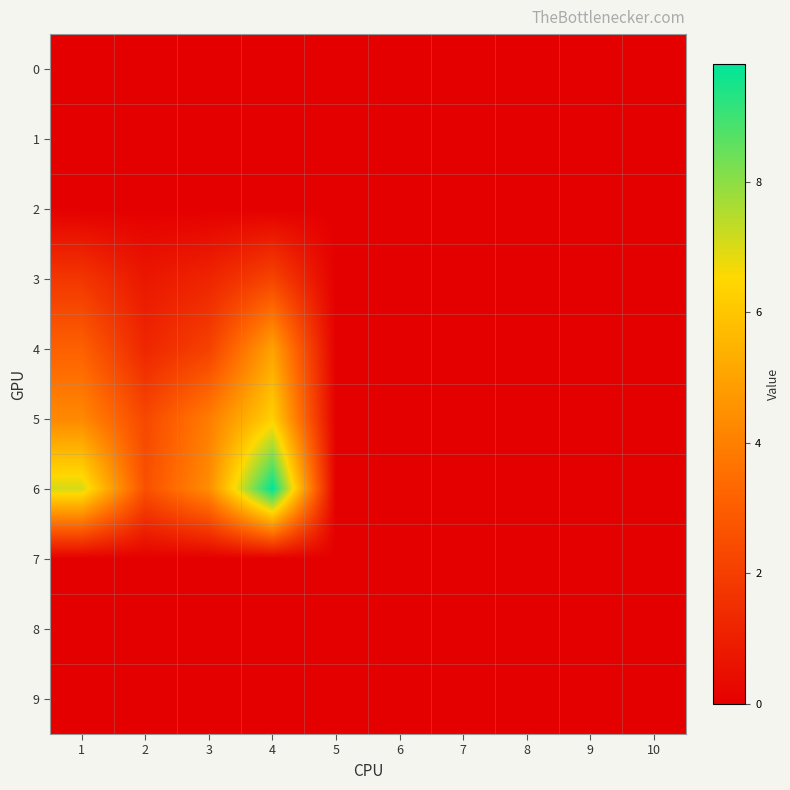

Reading left to right, what are all the values shown in this chart?

0: 1=0.0	2=0.0	3=0.0	4=0.0	5=0.0	6=0.0	7=0.0	8=0.0	9=0.0	10=0.0
1: 1=0.0	2=0.0	3=0.0	4=0.0	5=0.0	6=0.0	7=0.0	8=0.0	9=0.0	10=0.0
2: 1=0.0	2=0.0	3=0.0	4=0.0	5=0.0	6=0.0	7=0.0	8=0.0	9=0.0	10=0.0
3: 1=1.8	2=0.7	3=1.2	4=2.2	5=0.0	6=0.0	7=0.0	8=0.0	9=0.0	10=0.0
4: 1=3.1	2=1.2	3=2.1	4=5.0	5=0.0	6=0.0	7=0.0	8=0.0	9=0.0	10=0.0
5: 1=4.3	2=2.3	3=3.9	4=6.3	5=0.0	6=0.0	7=0.0	8=0.0	9=0.0	10=0.0
6: 1=7.0	2=2.6	3=4.4	4=9.8	5=0.0	6=0.0	7=0.0	8=0.0	9=0.0	10=0.0
7: 1=0.0	2=0.0	3=0.0	4=0.0	5=0.0	6=0.0	7=0.0	8=0.0	9=0.0	10=0.0
8: 1=0.0	2=0.0	3=0.0	4=0.0	5=0.0	6=0.0	7=0.0	8=0.0	9=0.0	10=0.0
9: 1=0.0	2=0.0	3=0.0	4=0.0	5=0.0	6=0.0	7=0.0	8=0.0	9=0.0	10=0.0